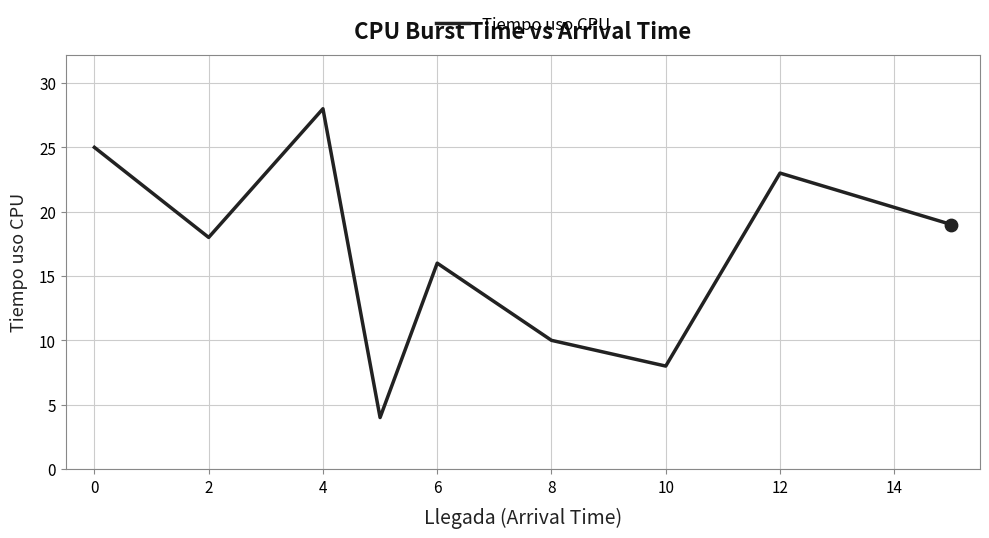

What is the difference between the maximum and minimum values?

24